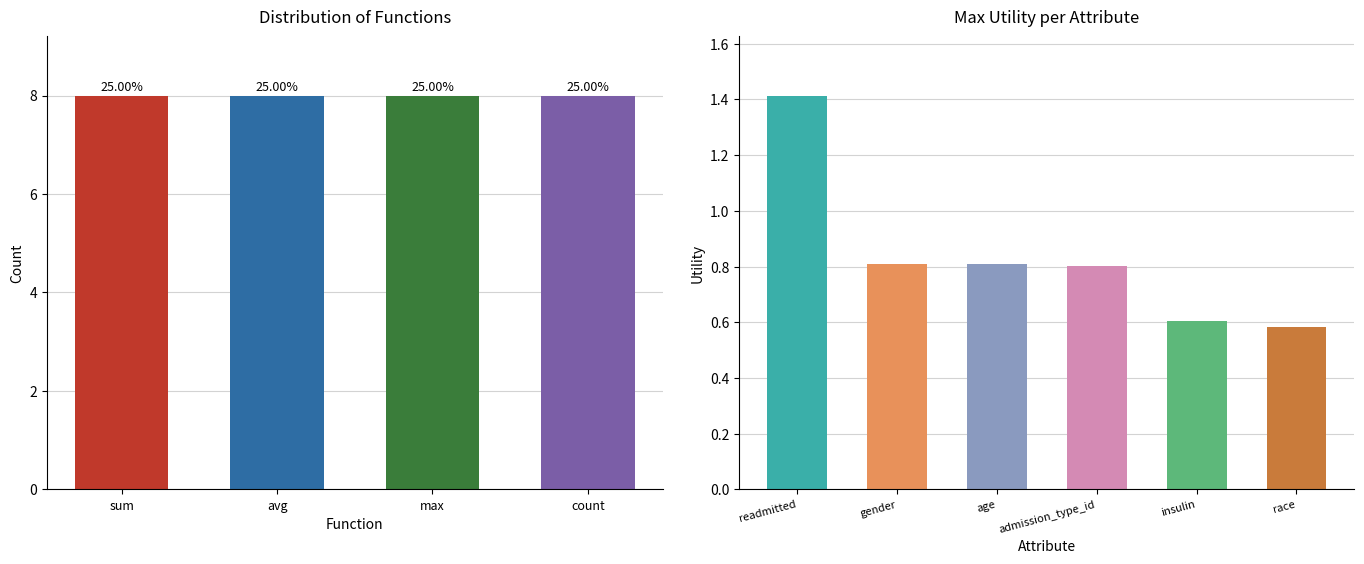

How many groups of bars are there?

4